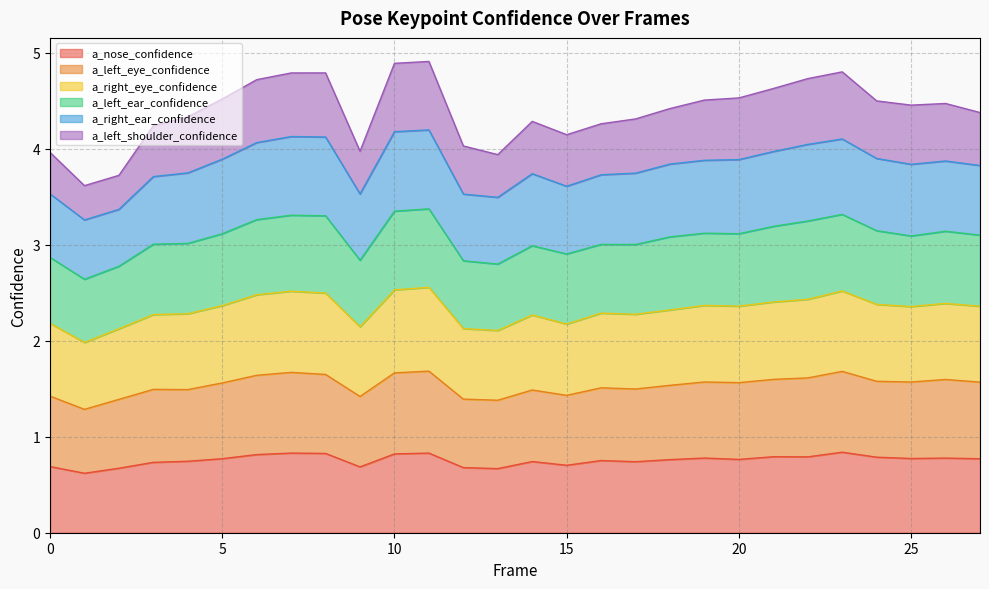

How many lines are shown in the chart?

6